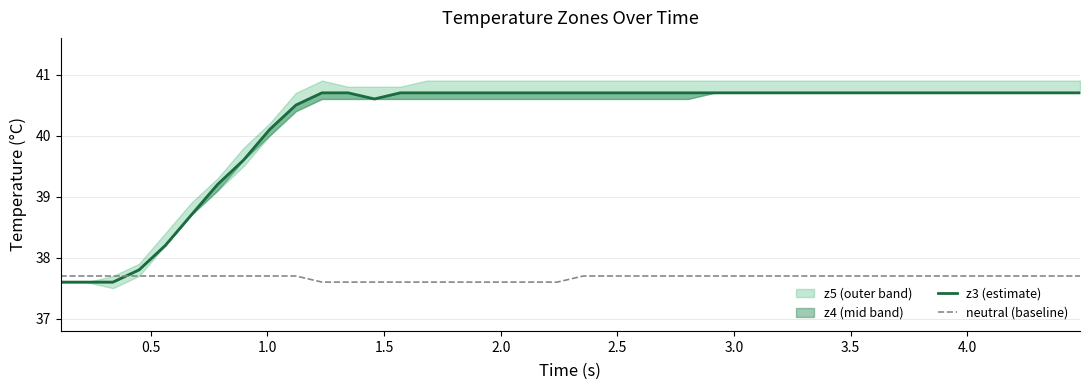

What is the minimum value for neutral (baseline)?

37.6